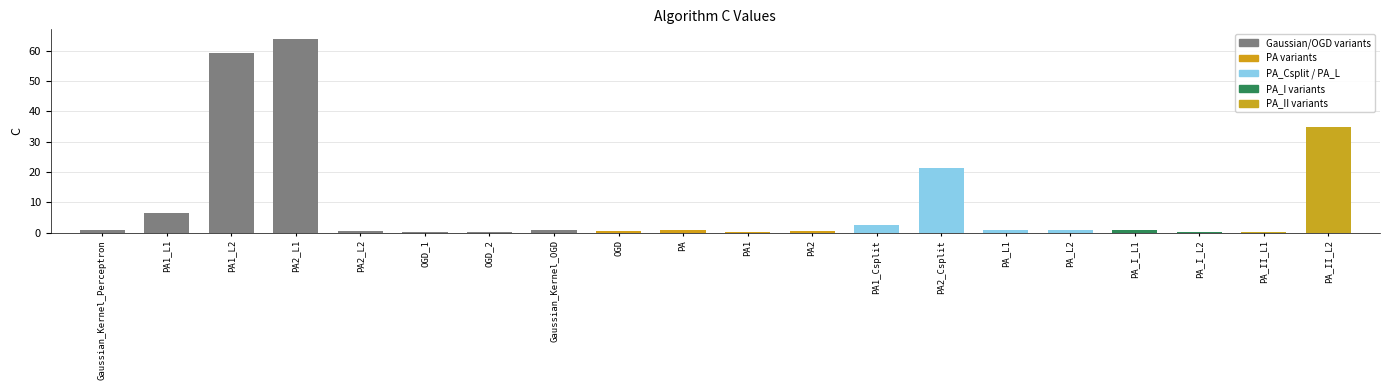

Count the number of data series in this chart.

1